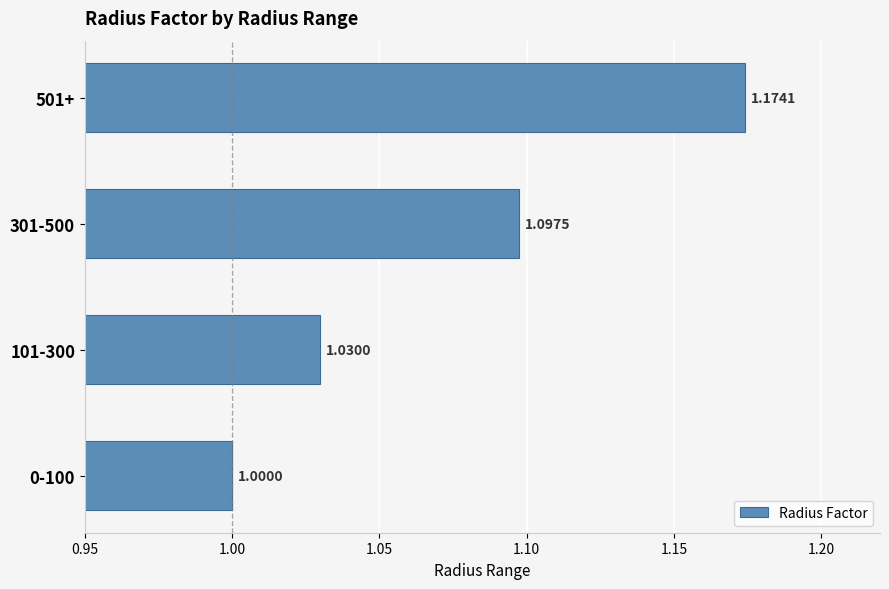

List the labels in order of value, smallest first.

0-100, 101-300, 301-500, 501+